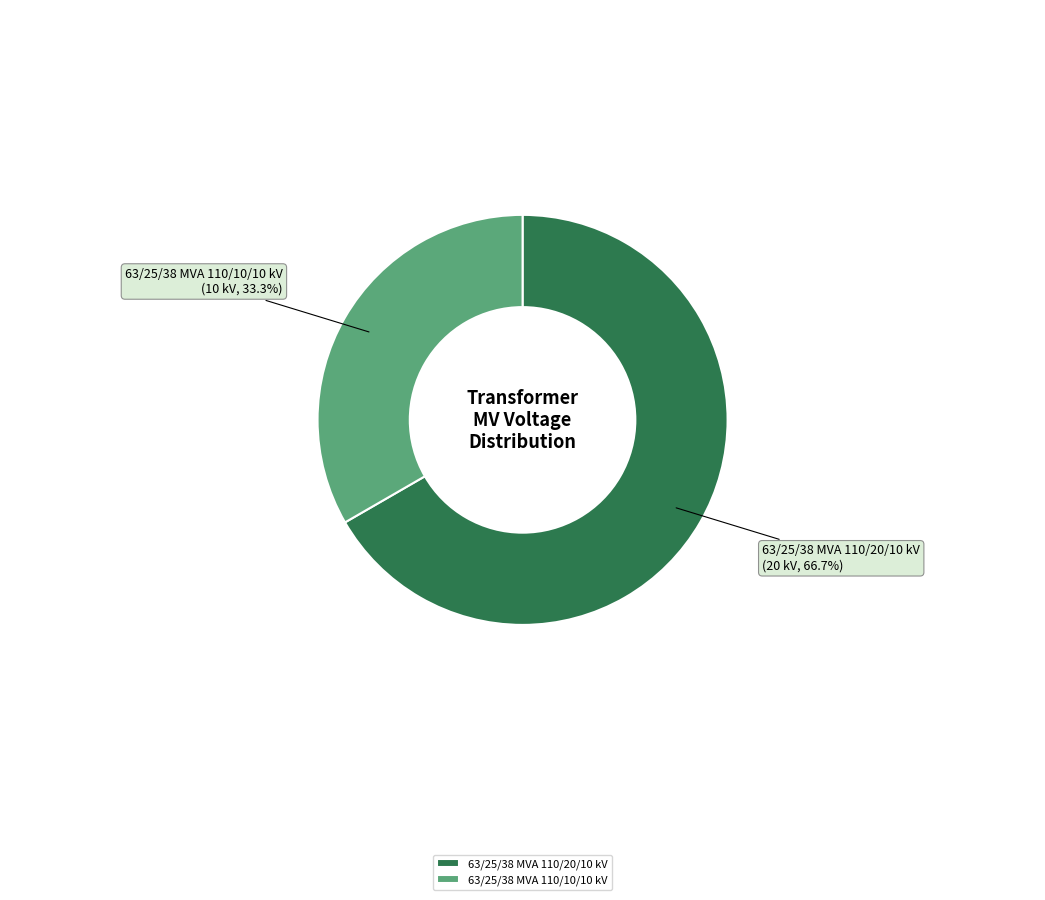

The 63/25/38 MVA 110/10/10 kV slice represents 27% of the pie. True or false?

False